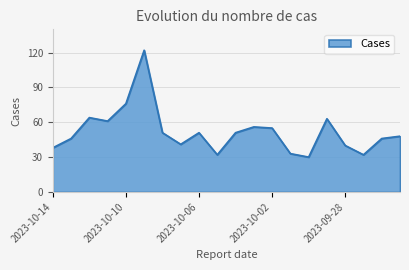

What is the greatest value displayed?

122